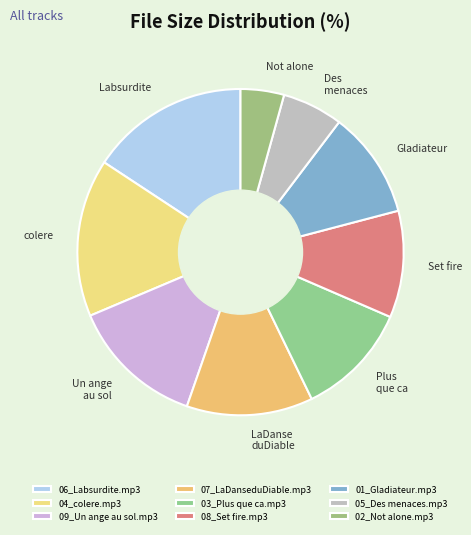

Combined, what portion of the pie is 02_Not alone.mp3 and 04_colere.mp3?

19.9%